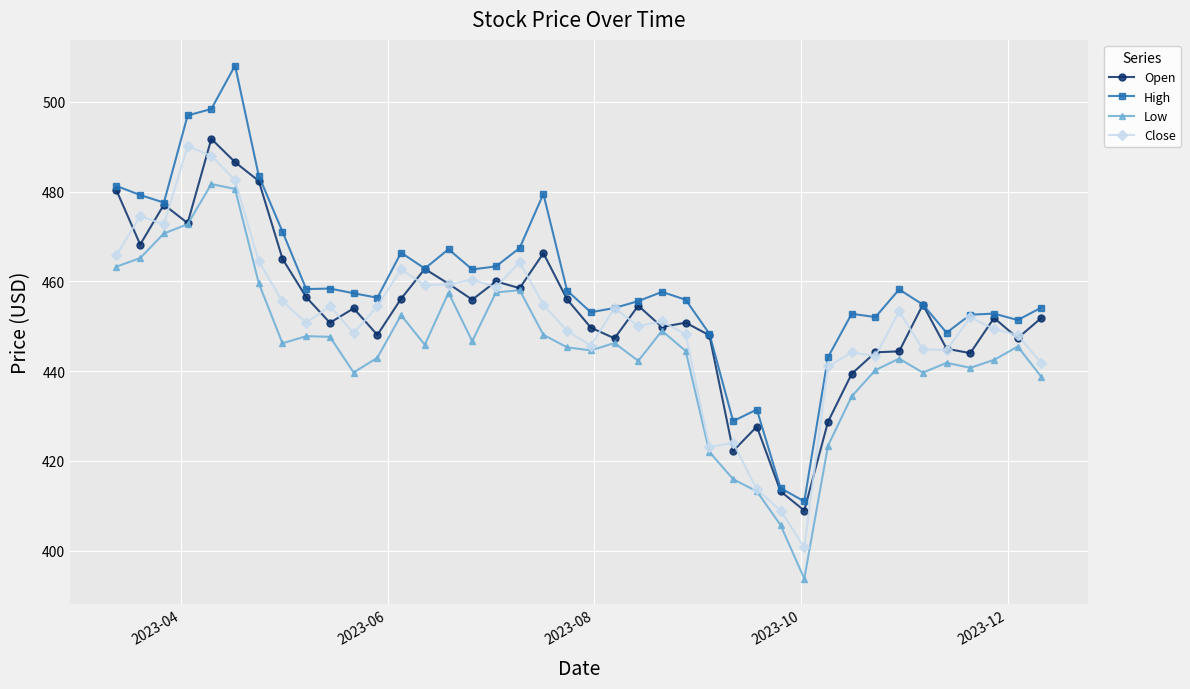

At how many categories does at least one series exceed 435?

36